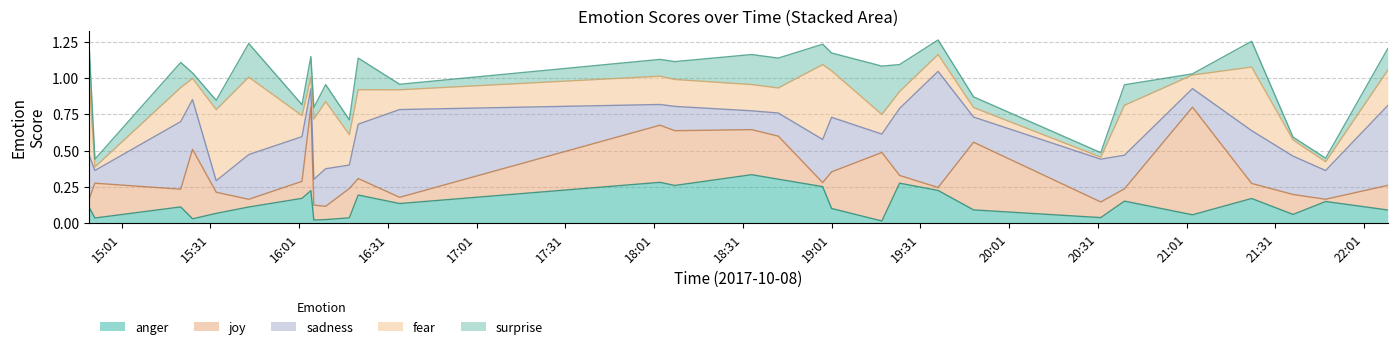

What is the spread (max minus min) of values at 2017-10-08 15:44?

0.5